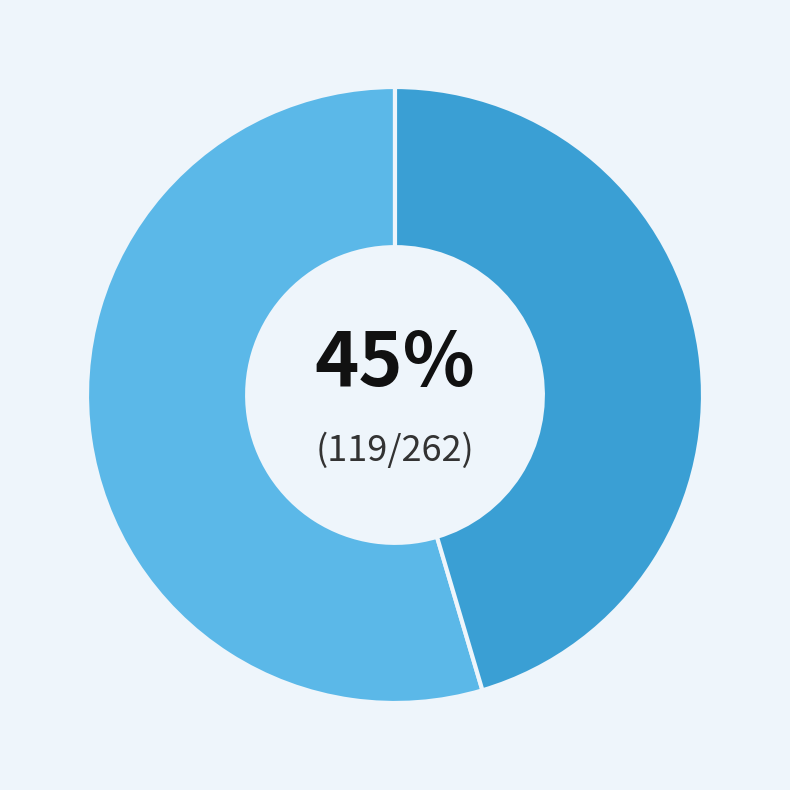

Is it true that 0 Goals HT is 62% of the pie?

False